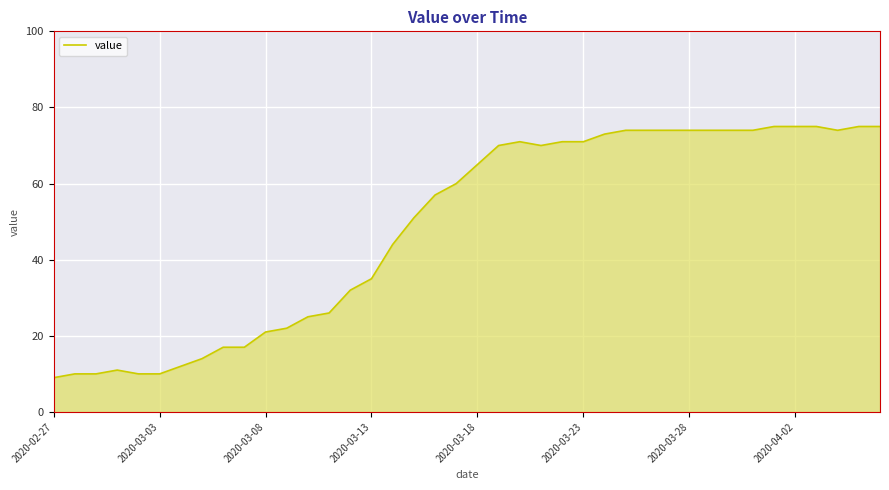

What is the difference between the maximum and minimum values?

66